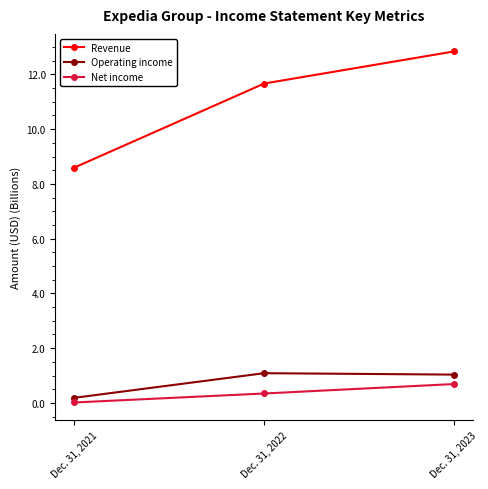

Which series has the widest spread of values?

Revenue